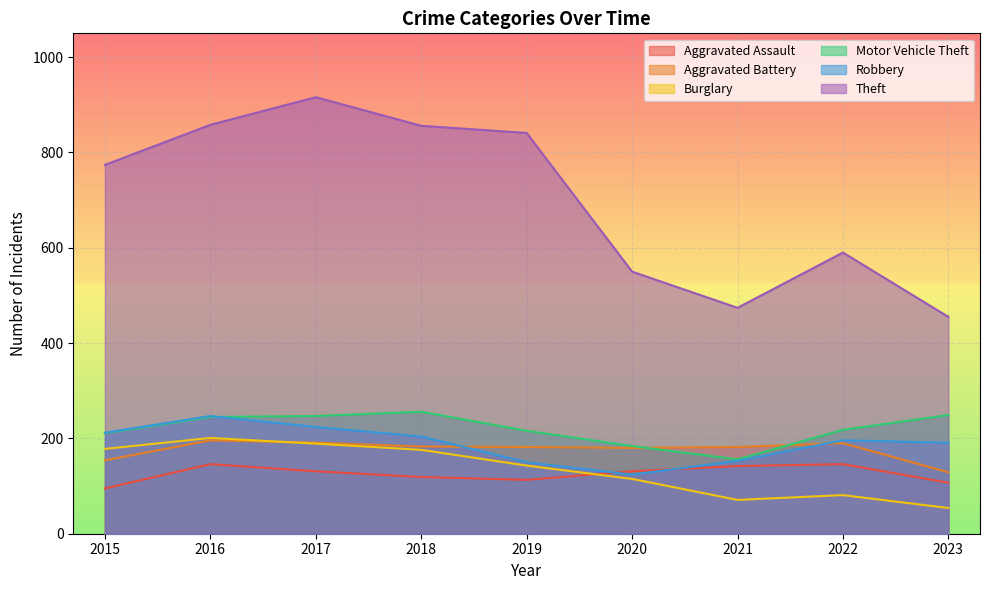

Reading left to right, what are all the values shown in this chart?

Aggravated Assault: 95	146	131	119	113	131	142	146	107
Aggravated Battery: 154	196	191	183	182	180	182	190	129
Burglary: 178	201	189	176	143	115	71	81	54
Motor Vehicle Theft: 211	245	247	256	216	184	156	218	249
Robbery: 212	247	224	204	150	124	153	196	191
Theft: 774	858	916	856	841	550	474	590	455